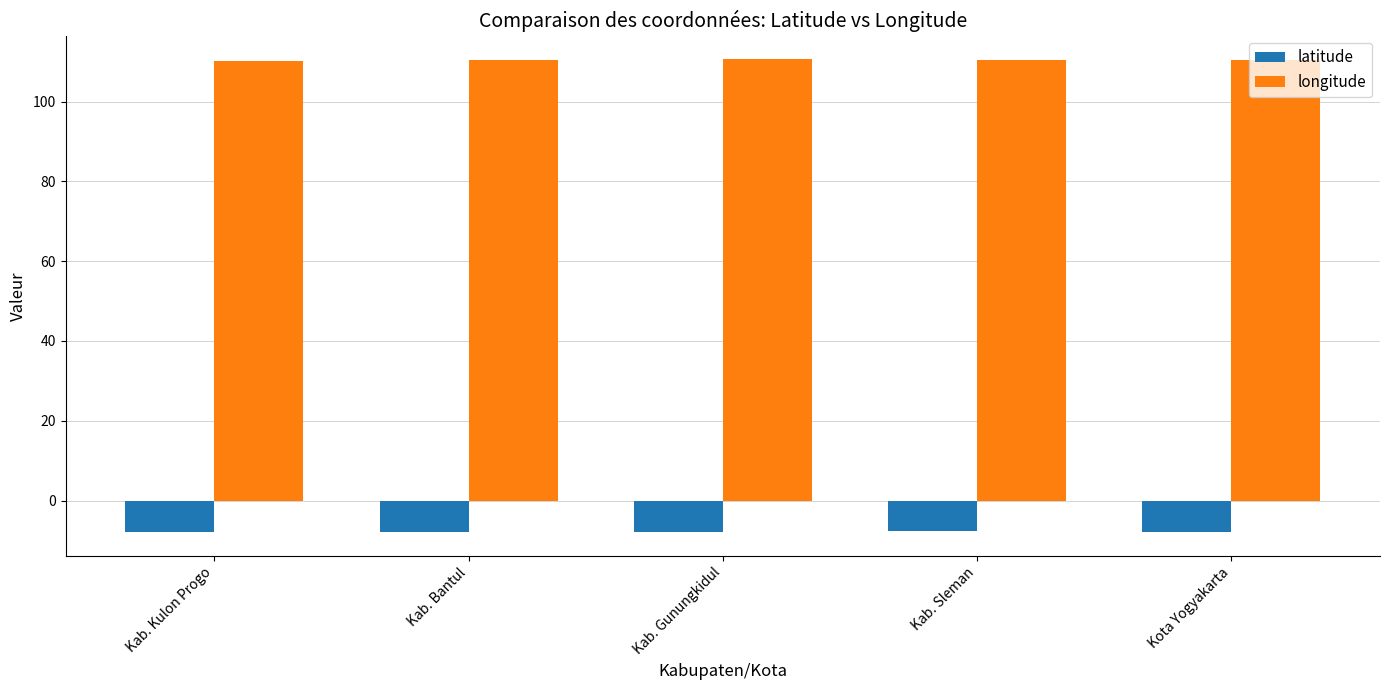

What is the smallest value displayed?

-7.9